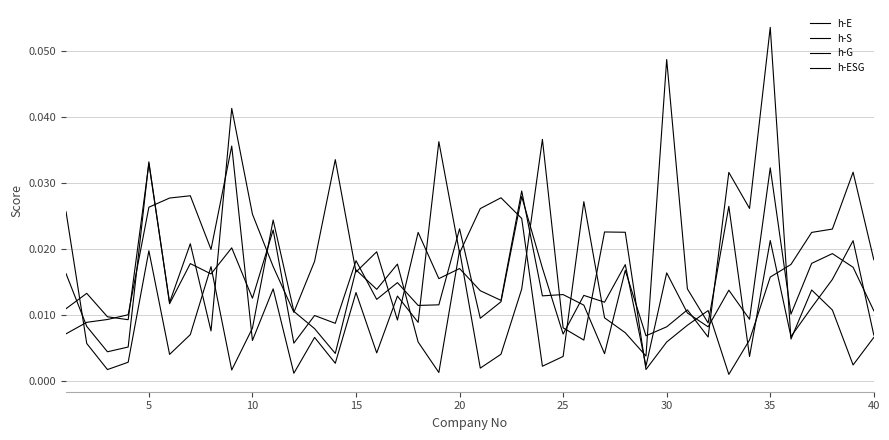

Is this an area chart (filled region under the line)?

No